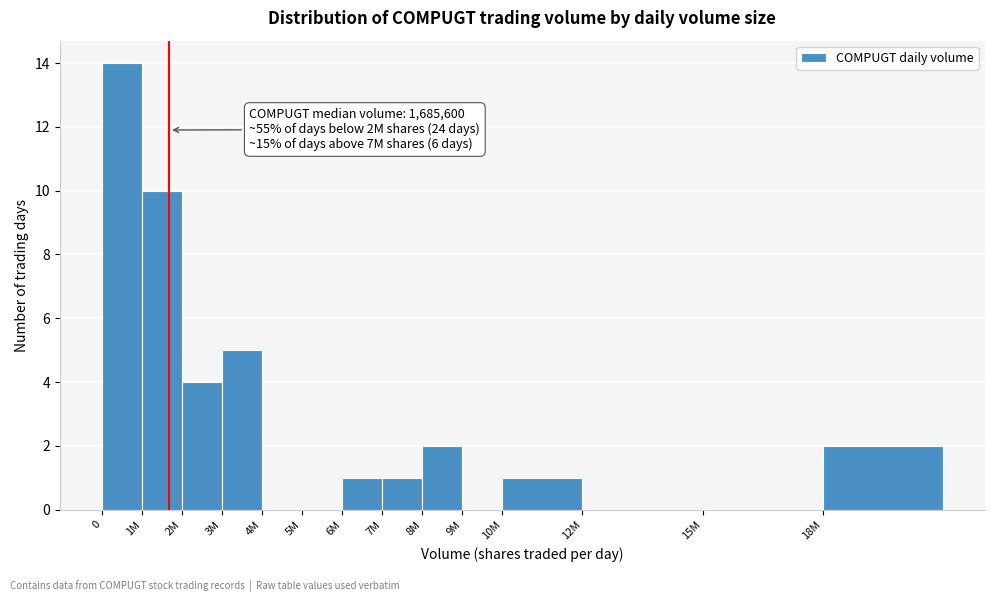

Reading left to right, what are all the values shown in this chart?

0=14	1M=10	2M=4	3M=5	4M=0	5M=0	6M=1	7M=1	8M=2	9M=0	10M=1	12M=0	15M=0	18M=2